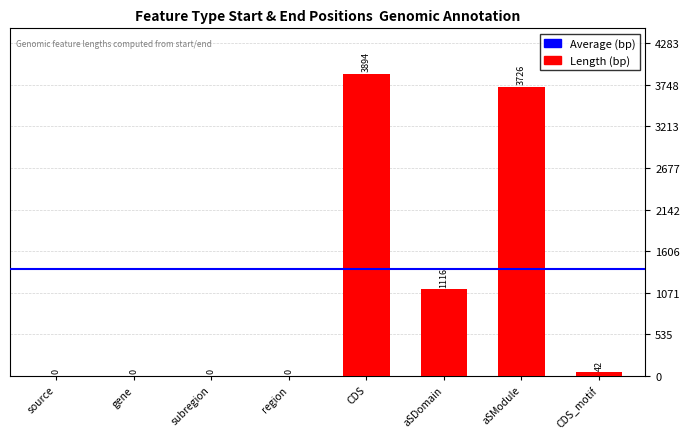

Between CDS_motif and subregion, which is larger?

CDS_motif